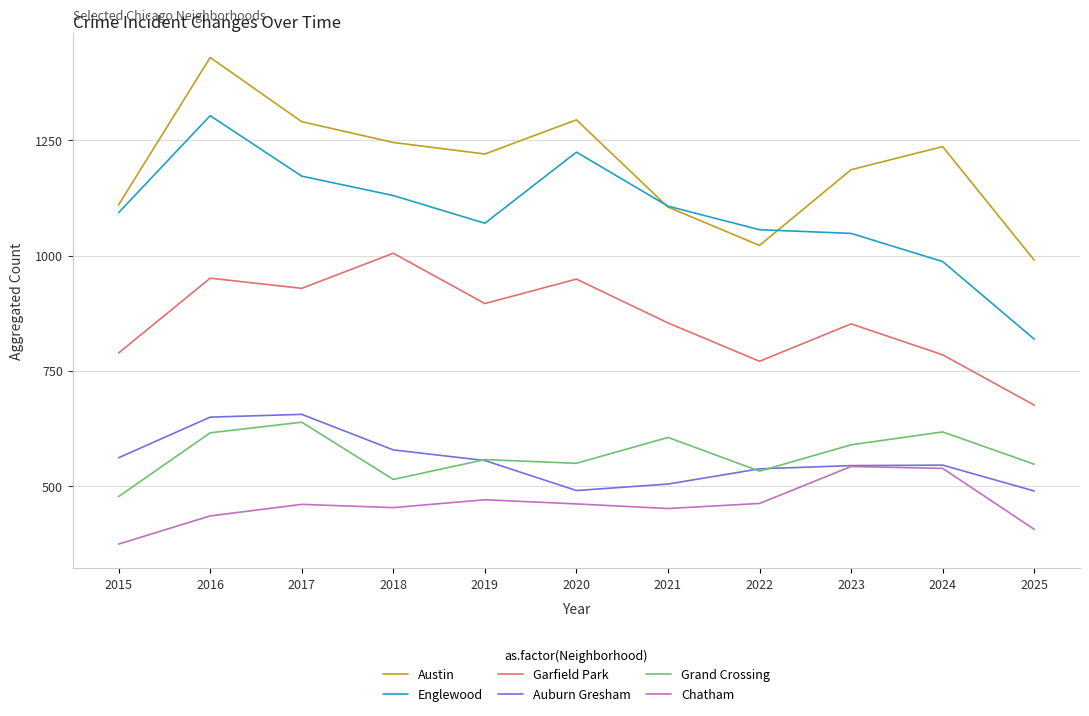

What value does the Austin series have at 2022?

1022